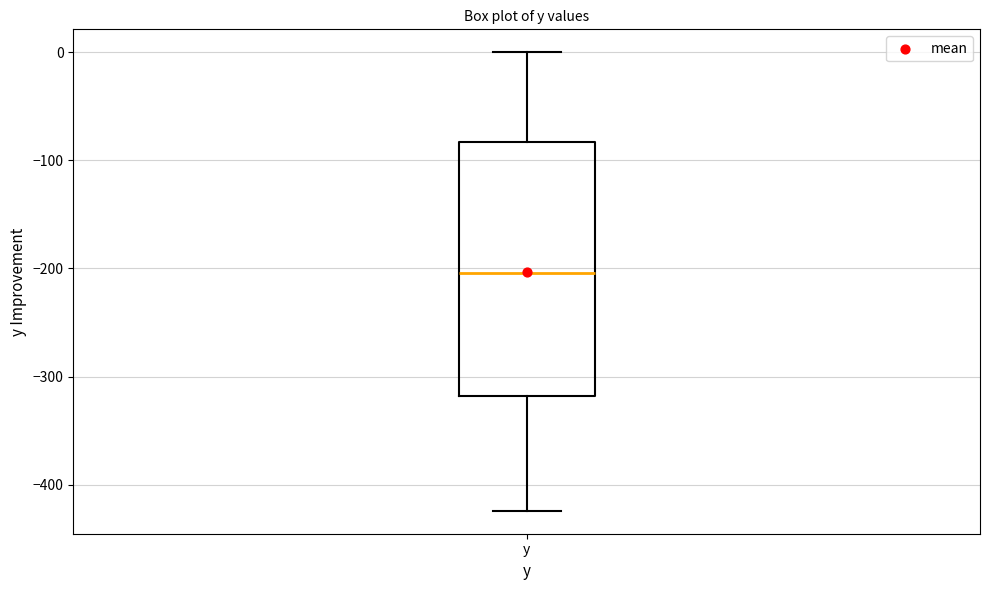

Transcribe this box plot: give where the median line is, the range the box spans, and where the two whiskers end, as read against the y-axis. The values are not printed on the chart, so give them approximately, as read against the axis.

median -200, box -320 to -80, whiskers -420 to 0